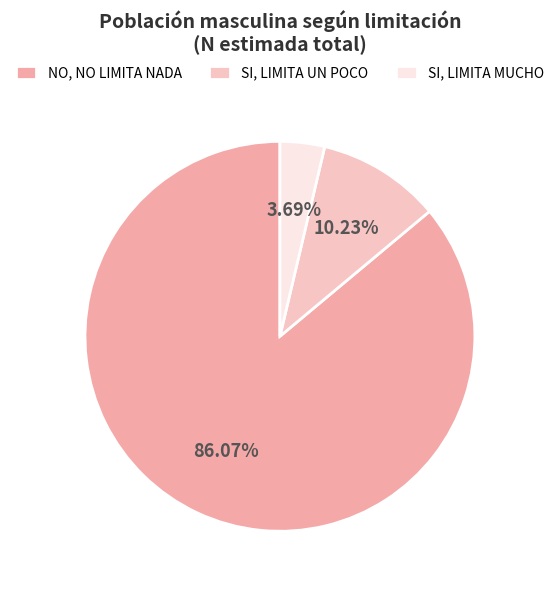

Rank the categories by value from highest to lowest.

NO, NO LIMITA NADA, SI, LIMITA UN POCO, SI, LIMITA MUCHO